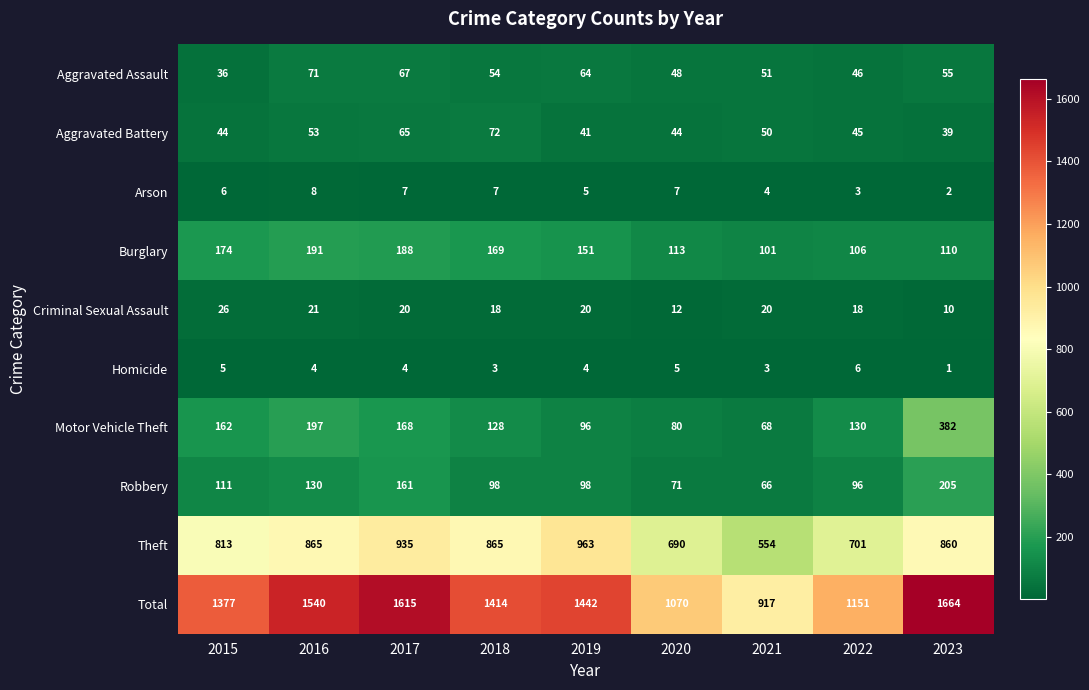

Is it true that Theft equals 238 at 2021?

False